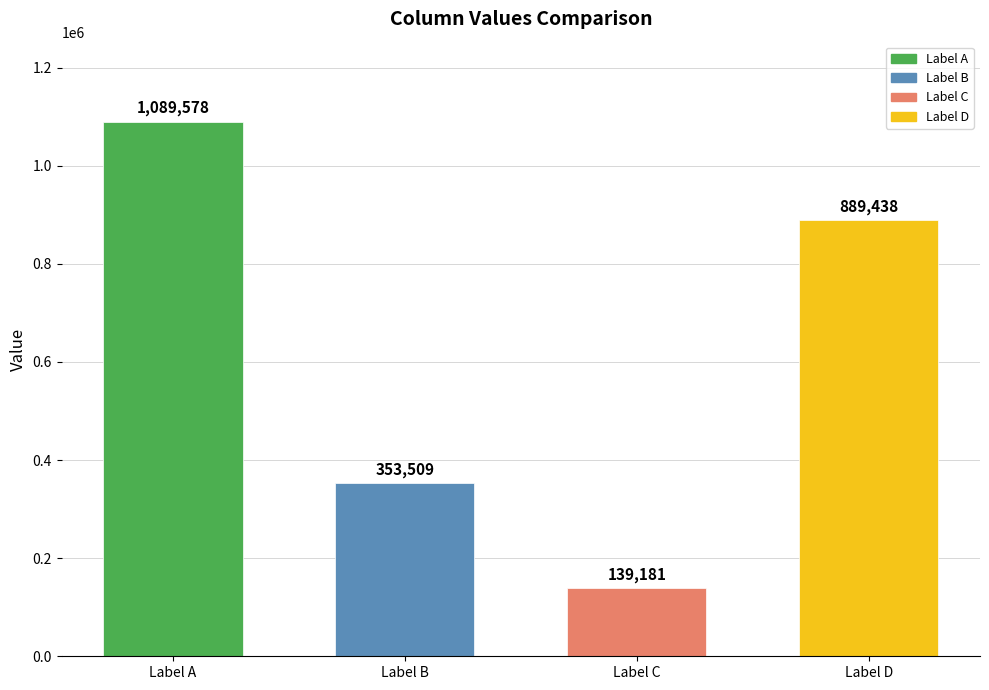

What is the value of the 4th bar from the left?

889438